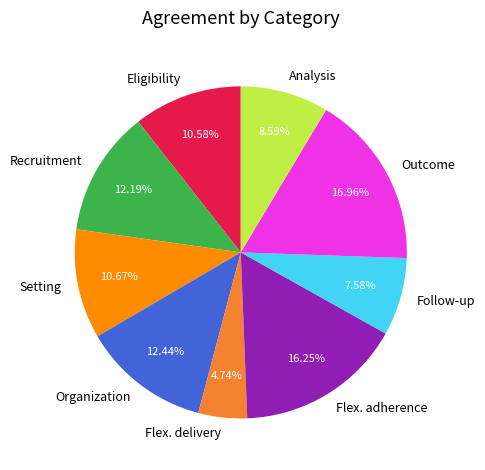

True or false: Follow-up accounts for 8% of the total.

True